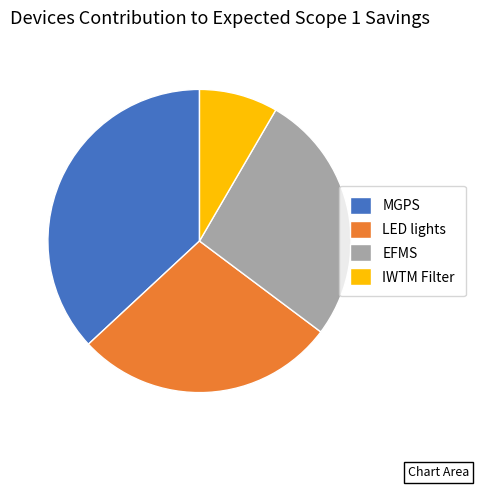

Is the sum of LED lights and IWTM Filter greater than half?

No